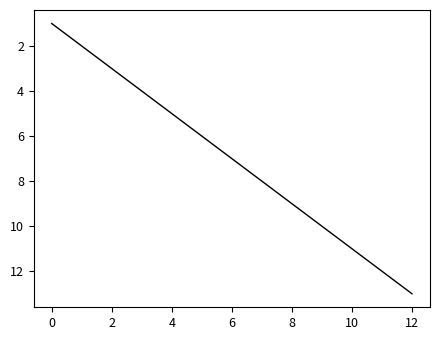

What is the difference between the maximum and minimum values?

12